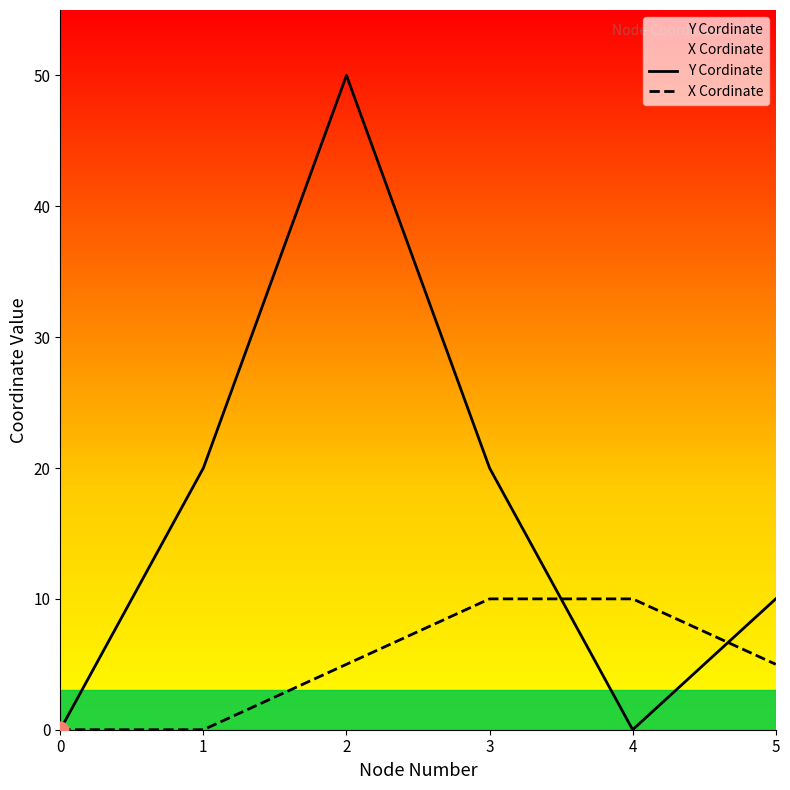

How many interior local valleys does the Y Cordinate series have?

1